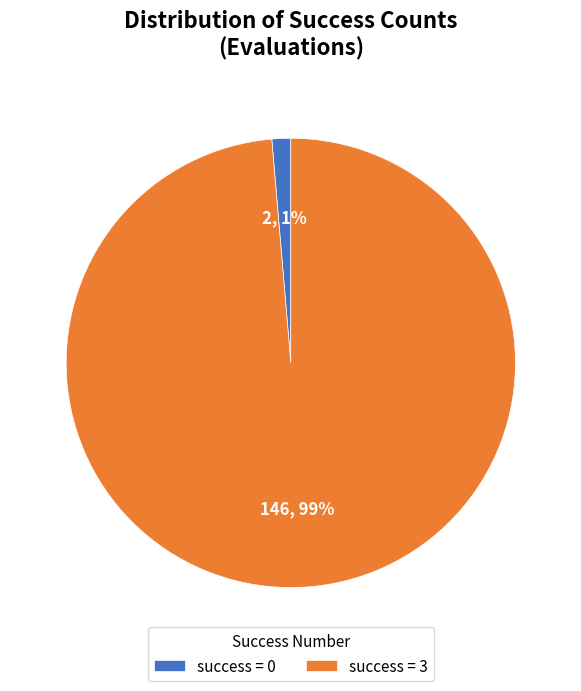

How many segments does this pie chart have?

2